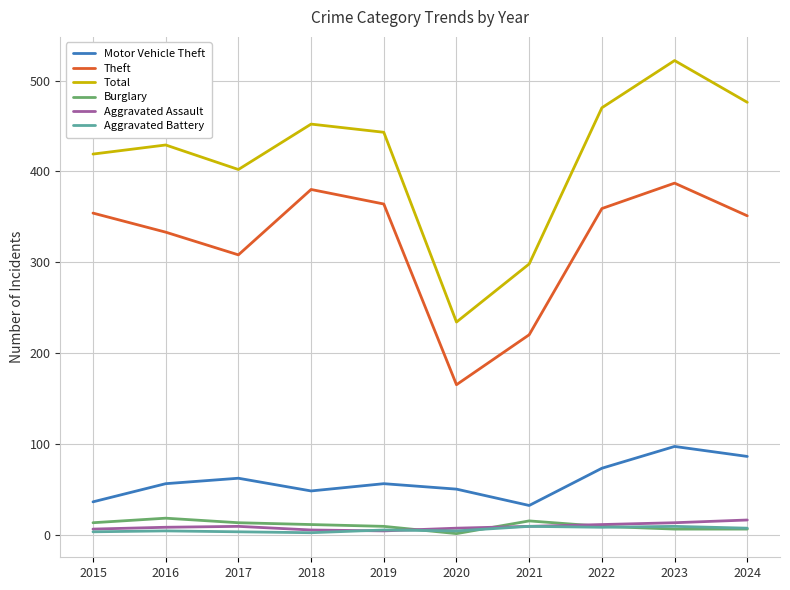

True or false: Total and Aggravated Assault intersect in this chart.

False